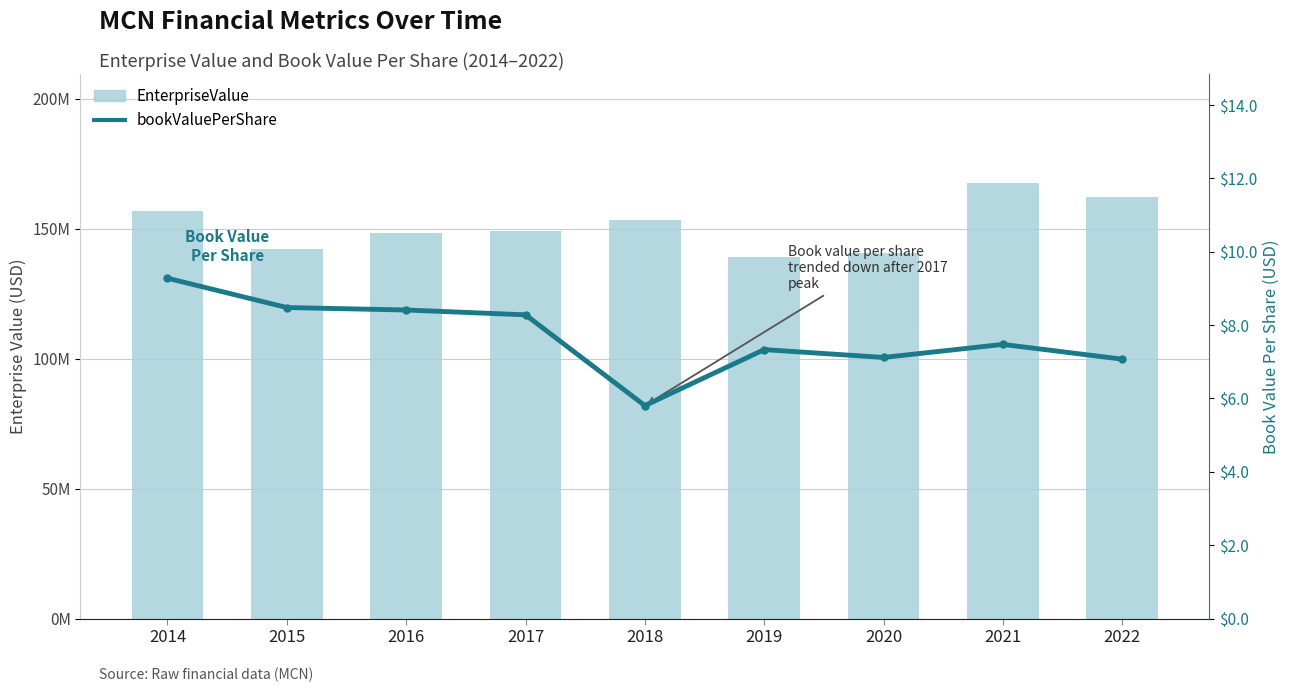

Is it true that bookValuePerShare equals 4.9 at 2015?

False